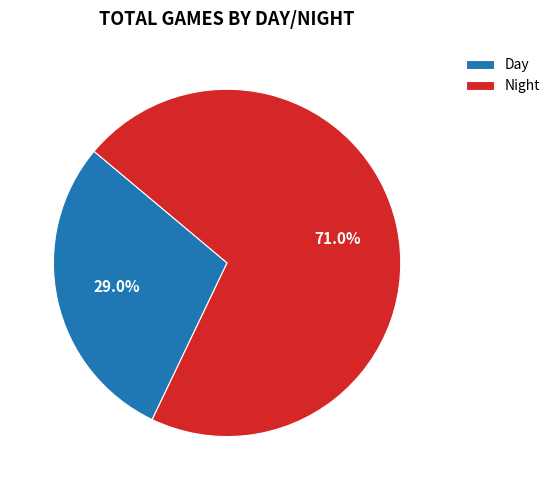

Rank the categories by value from highest to lowest.

Night, Day